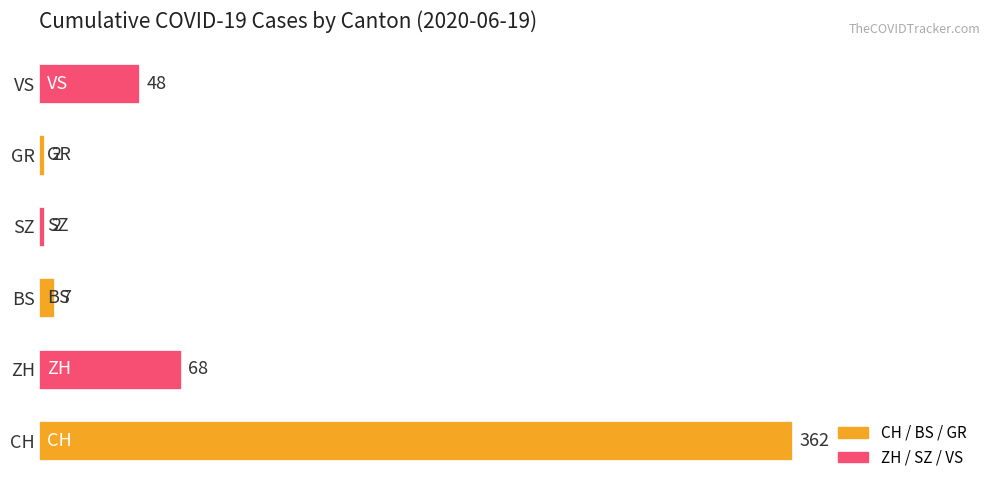

What is the maximum value shown in the chart?

362